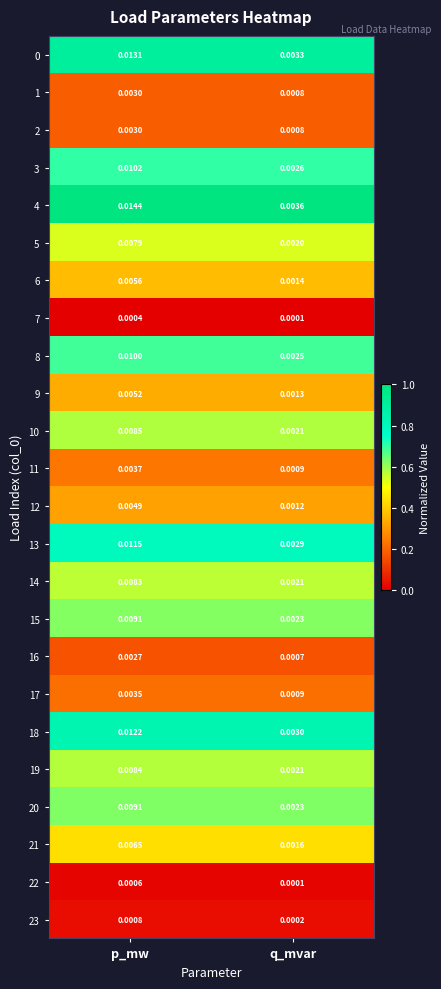

Which series has the largest range (max minus min)?

4